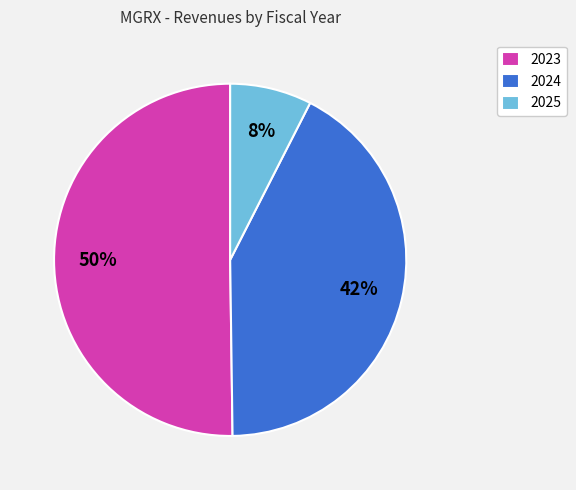

Count the number of slices in the pie.

3